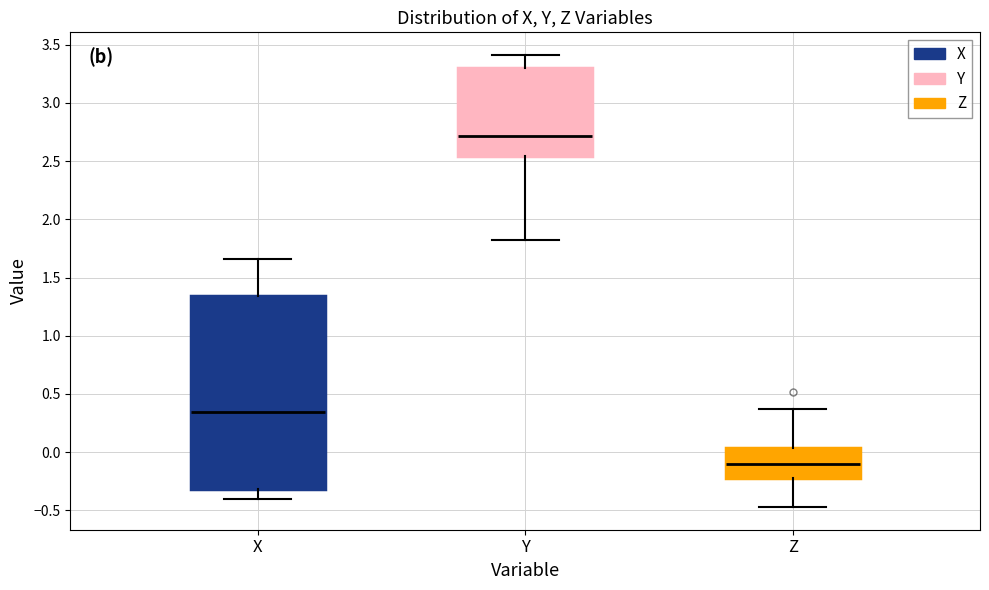

Where does the median line of the box for Y sit on the y-axis? The values are not printed on the chart, so give them approximately, as read against the axis.

2.70